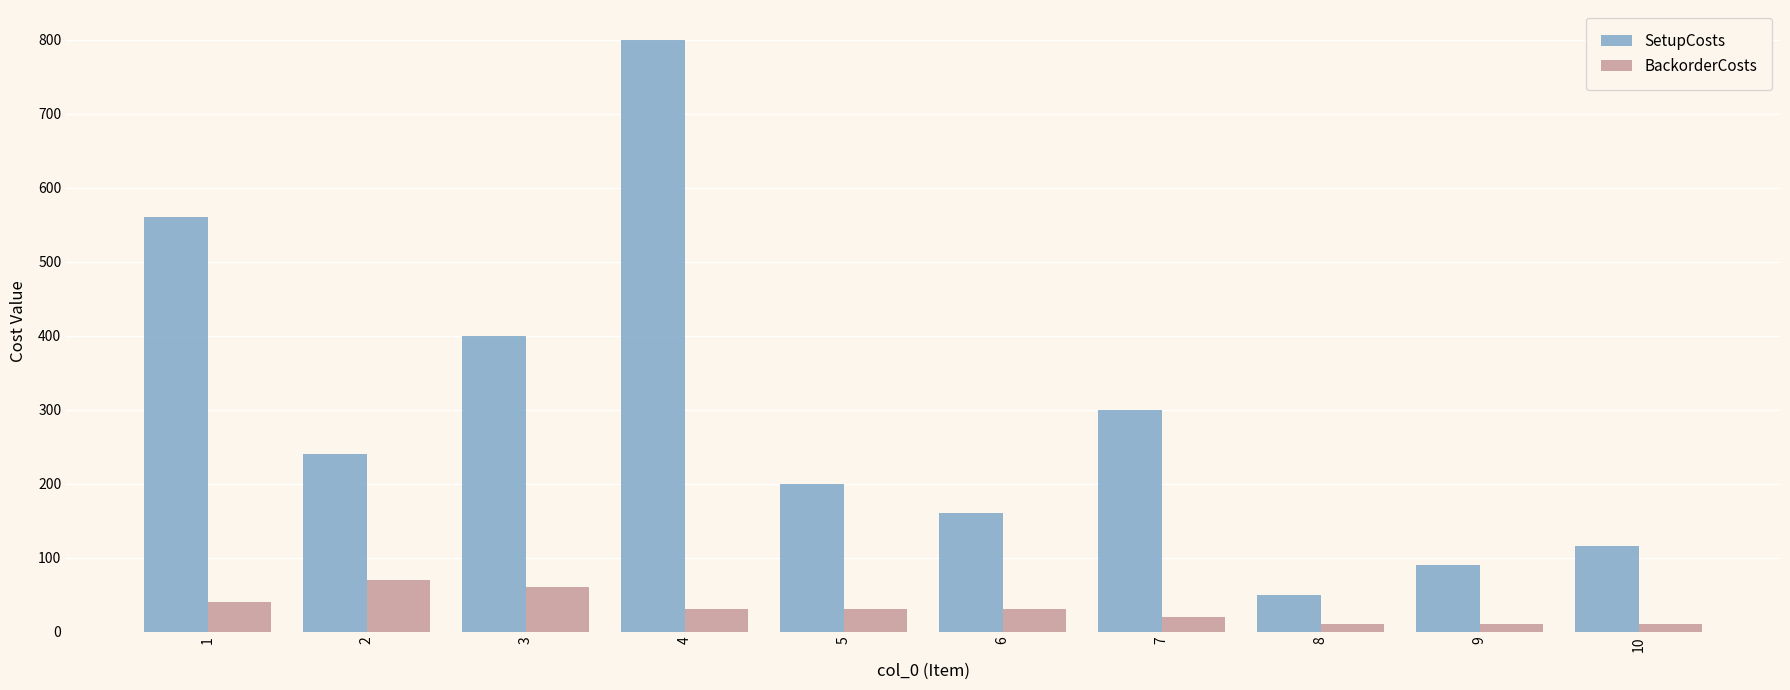

What is the average value of the SetupCosts series?

292